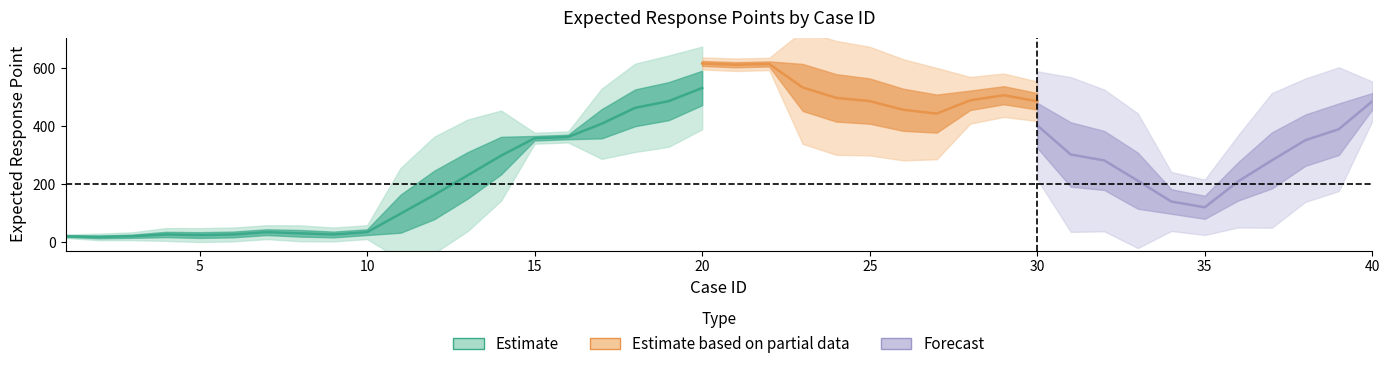

What is the difference between the maximum and minimum values?

626